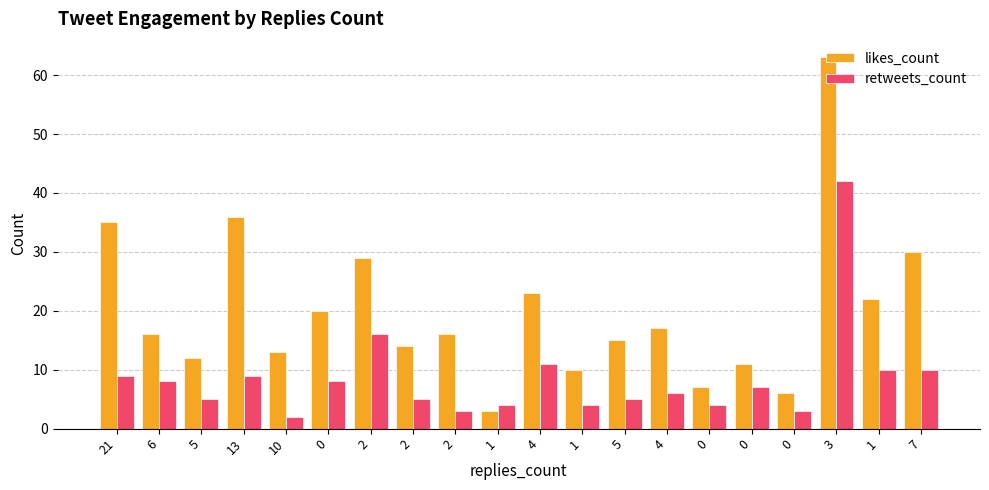

What is the sum of all likes_count values?

398